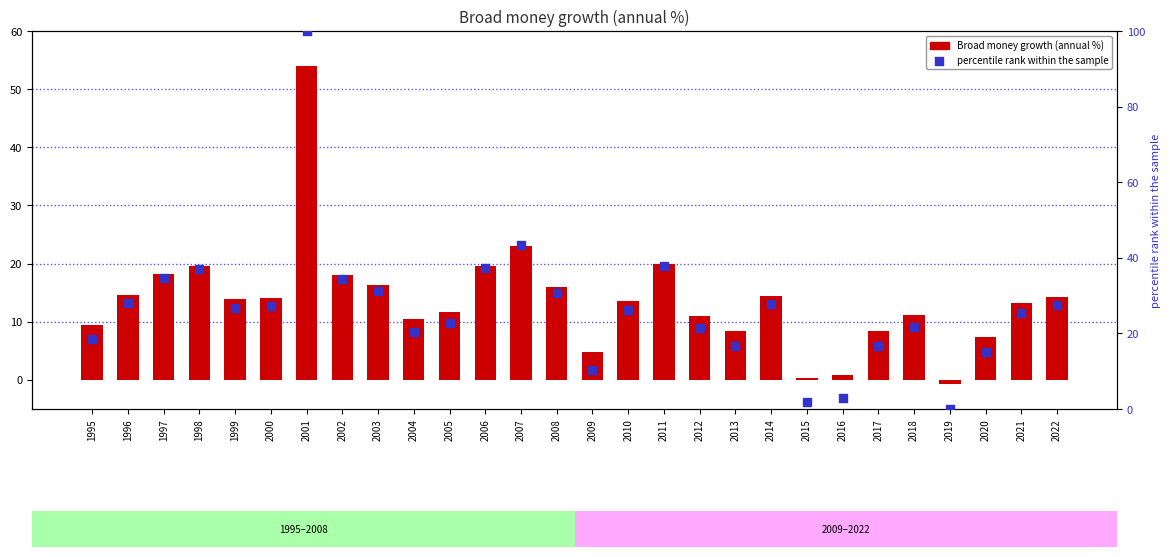

At how many categories does at least one series exceed 46?

1